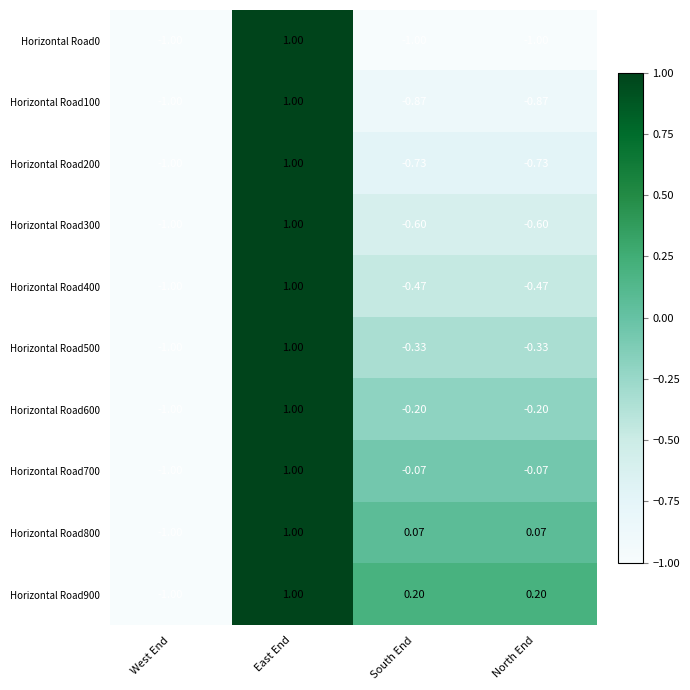

At which category is the sum across all series the highest?

East End